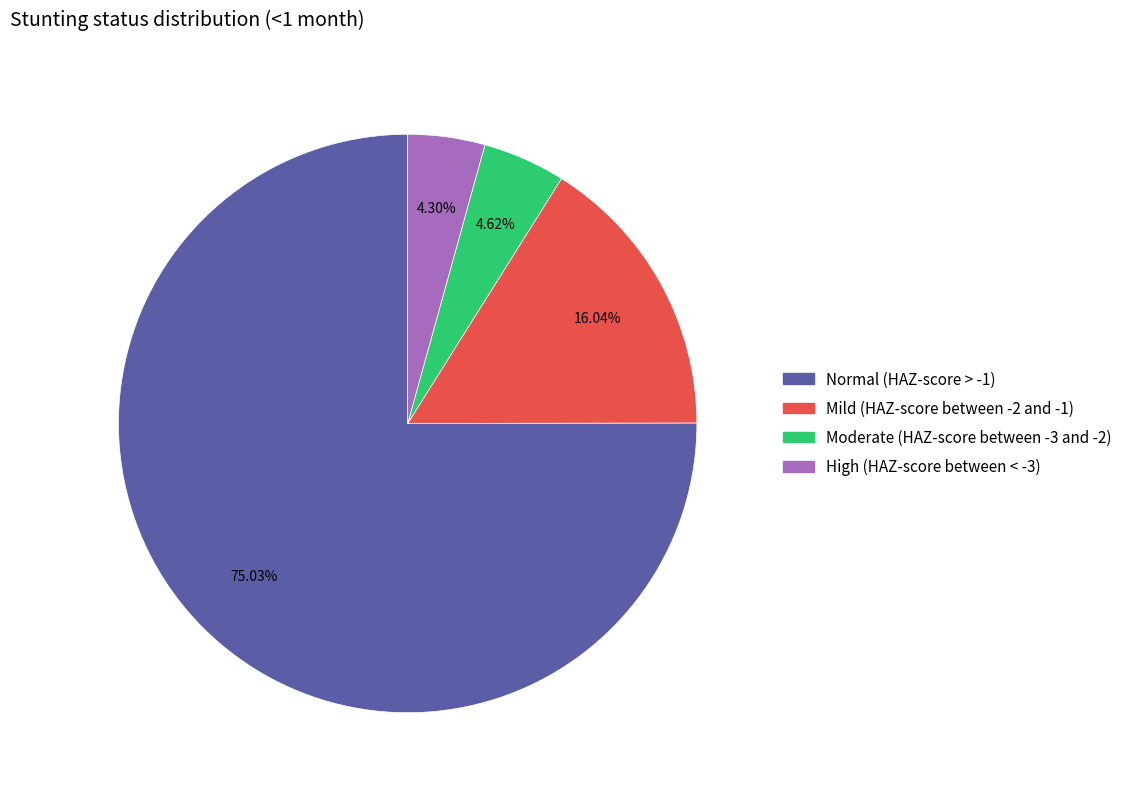

Between Mild (HAZ-score between -2 and -1) and Normal (HAZ-score > -1), which is larger?

Normal (HAZ-score > -1)